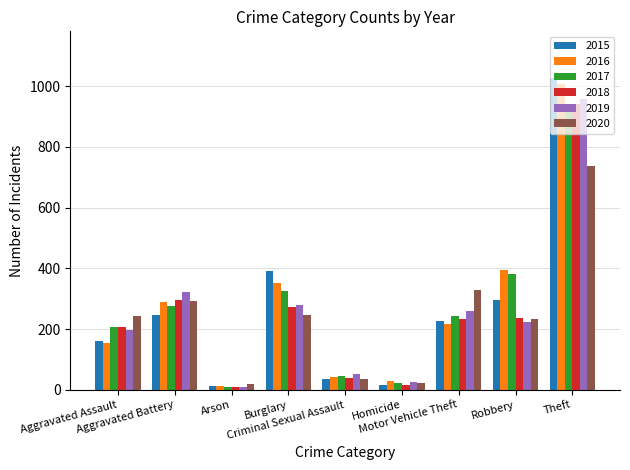

What is the total value across all series at Arson?

70